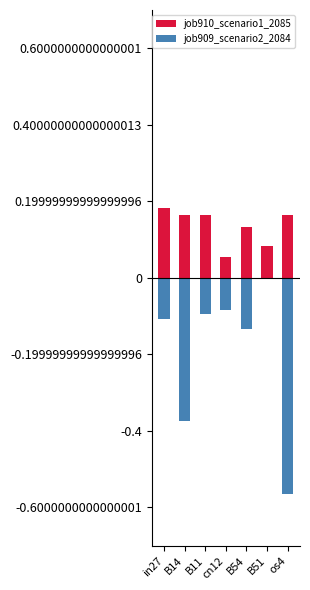

Reading right to left, list all the values displayed in this chart.

job910_scenario1_2085: os4=0.2	B51=0.1	B54=0.1	cn12=0.1	B11=0.2	B14=0.2	in27=0.2
job909_scenario2_2084: os4=-0.6	B51=0.0	B54=-0.1	cn12=-0.1	B11=-0.1	B14=-0.4	in27=-0.1